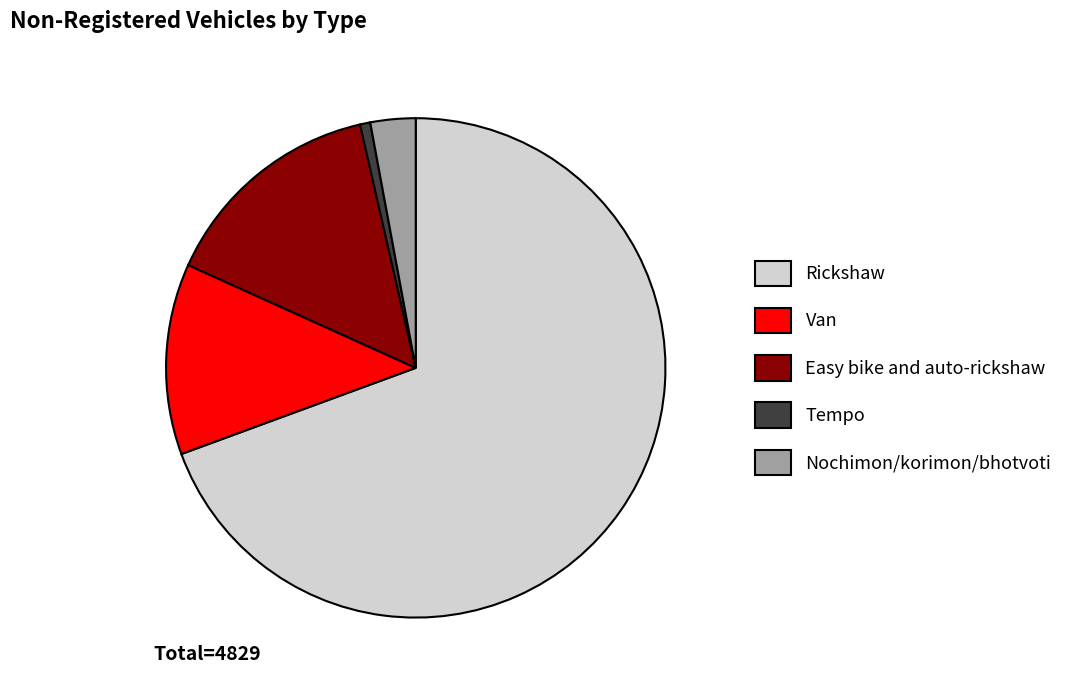

Which category has the smallest portion of the pie?

Tempo